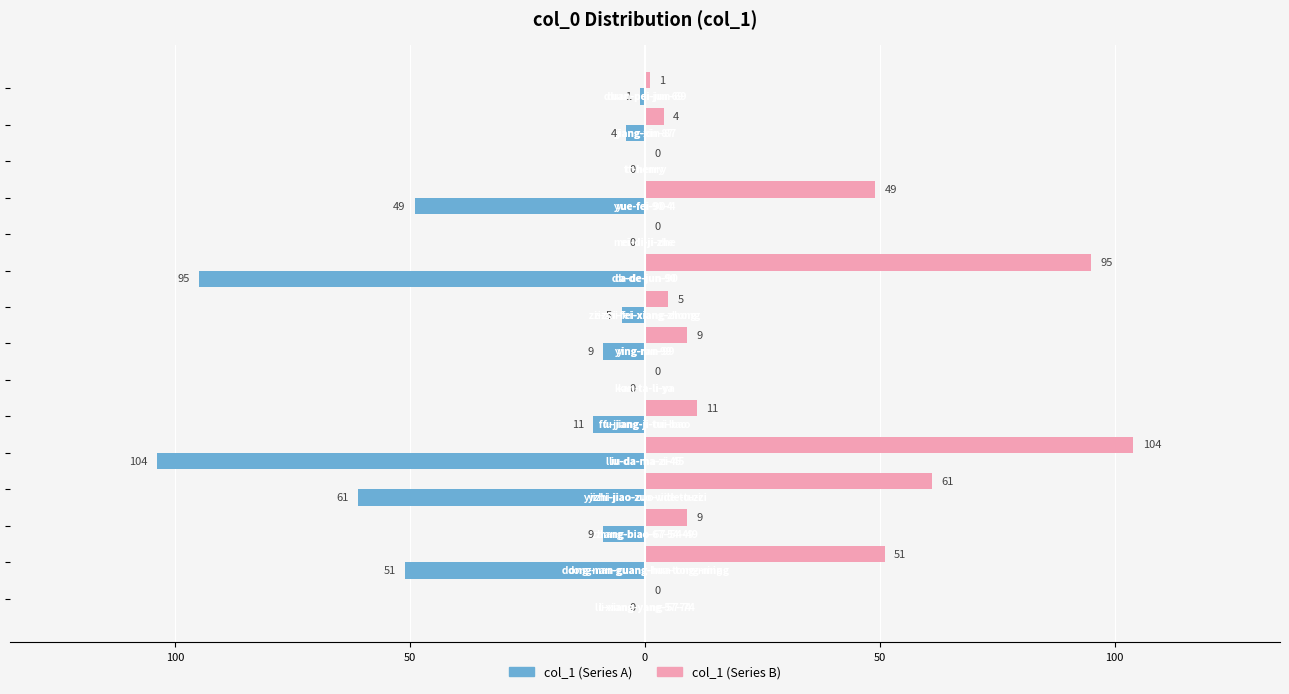

Is it true that col_1 (left) equals -26 at 100?

False